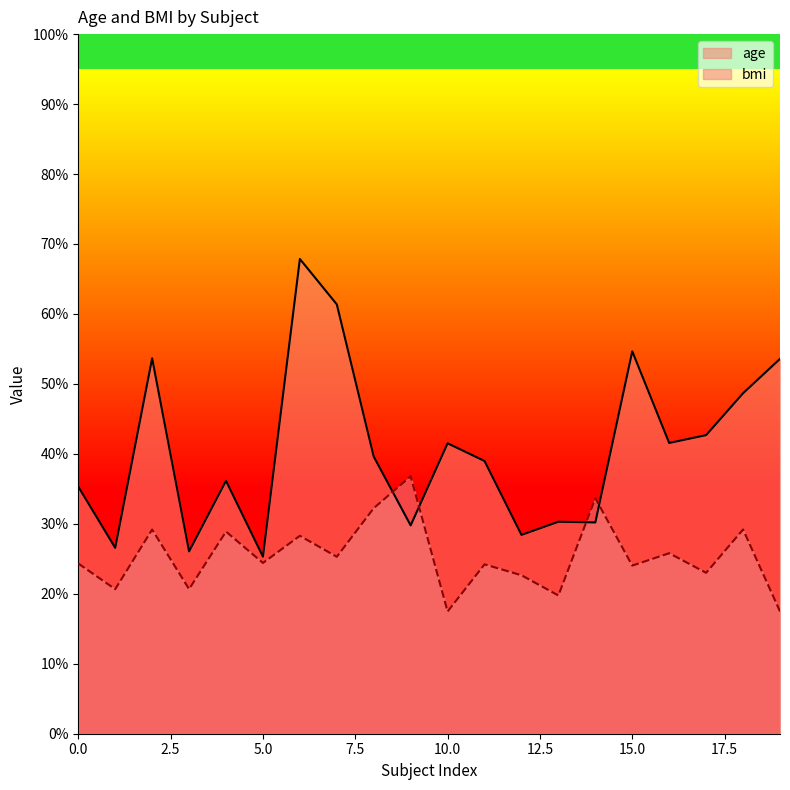

Is it true that age equals 29.8 at 9?

True